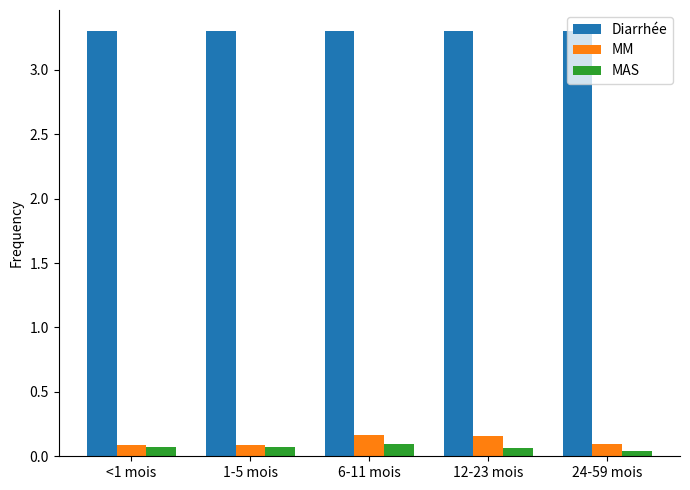

What are all the series names shown in the legend?

Diarrhée, MM, MAS